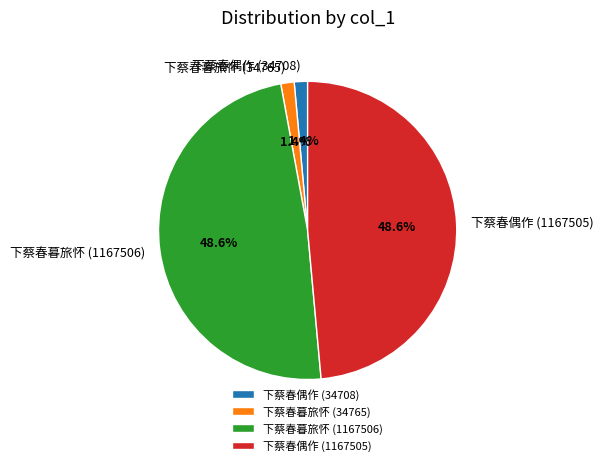

Does 下蔡春暮旅怀 (1167506) account for over 50% of the chart?

No